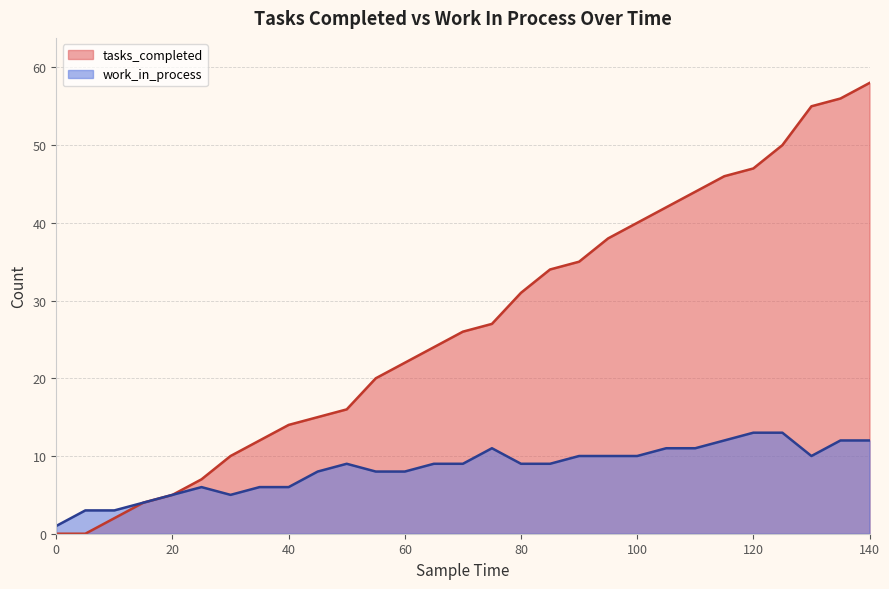

What is the difference between the tasks_completed values at 35 and 50?

4